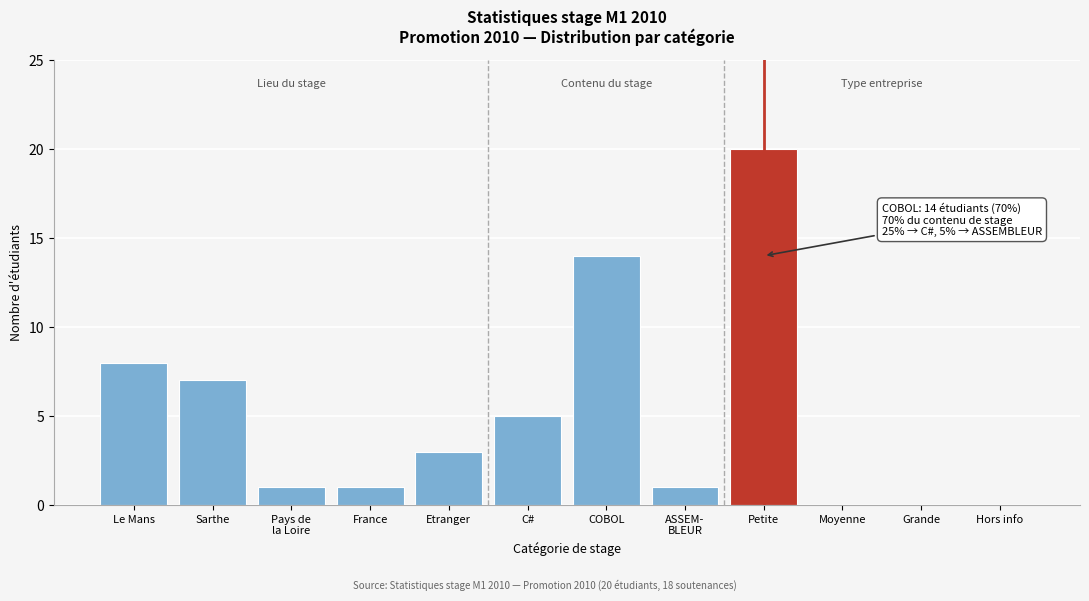

What is the change in value from France to C#?

+4